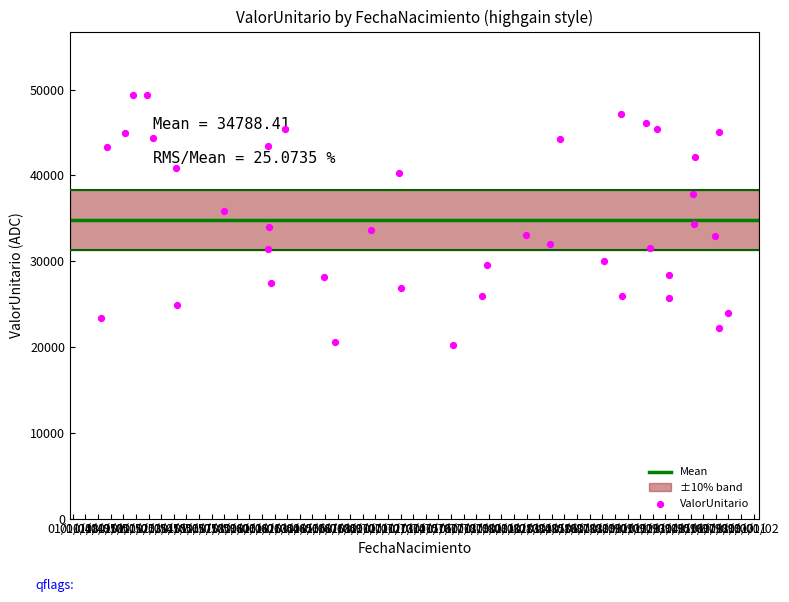

Which has a higher value, 1995-04-28 or 1956-03-02?

1956-03-02